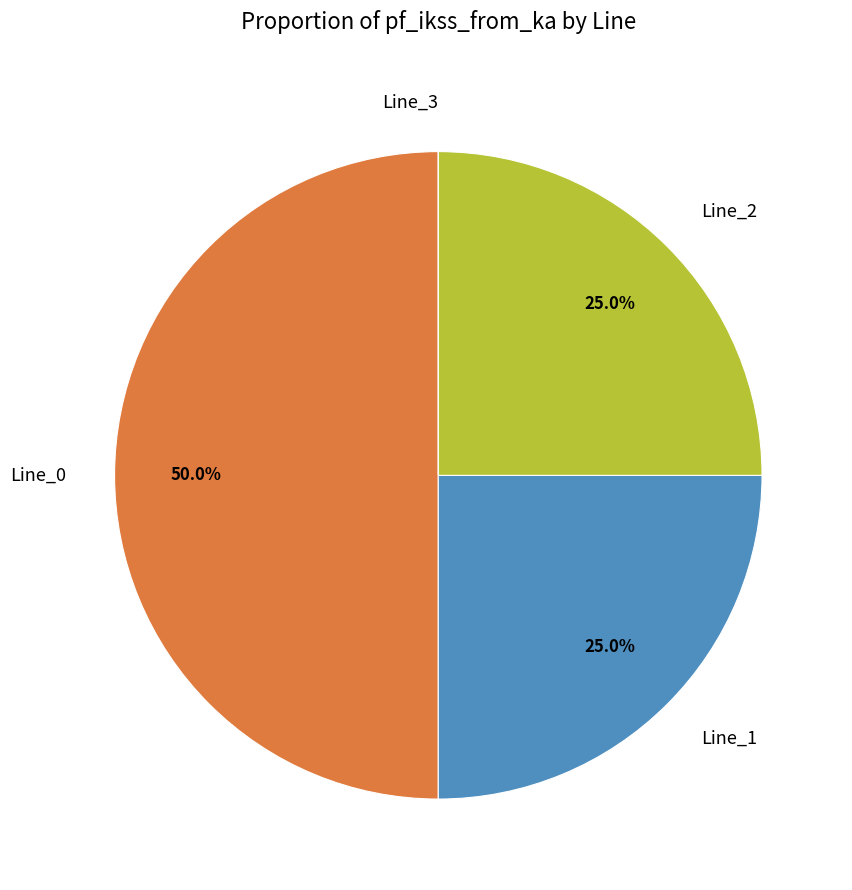

The Line_2 slice represents 17% of the pie. True or false?

False